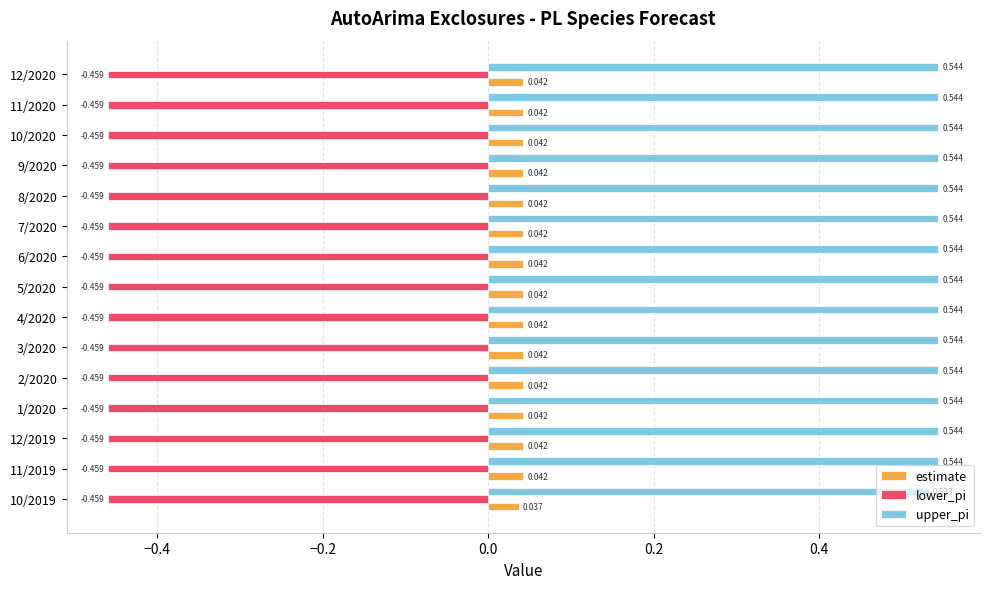

Rank the series at 6/2020 from highest to lowest value.

upper_pi, estimate, lower_pi